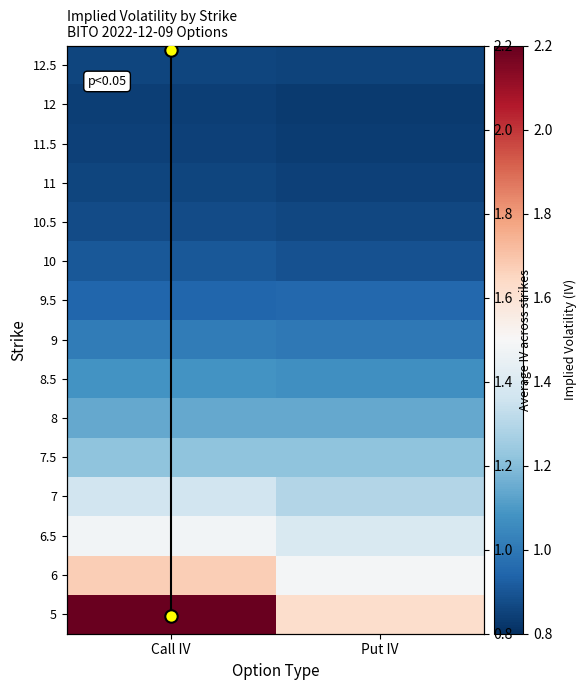

List the labels in order of 10 value, smallest first.

Put IV, Call IV